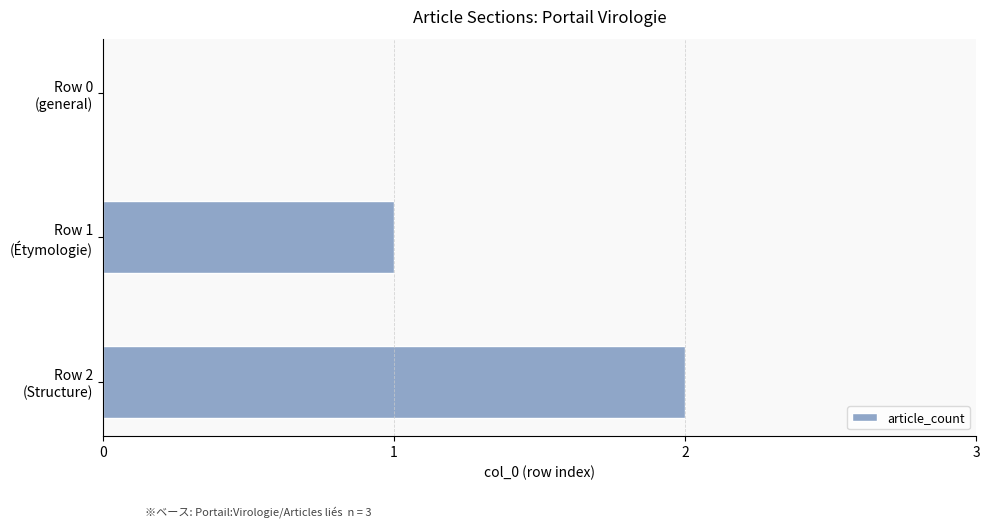

How many distinct data groups are displayed?

1